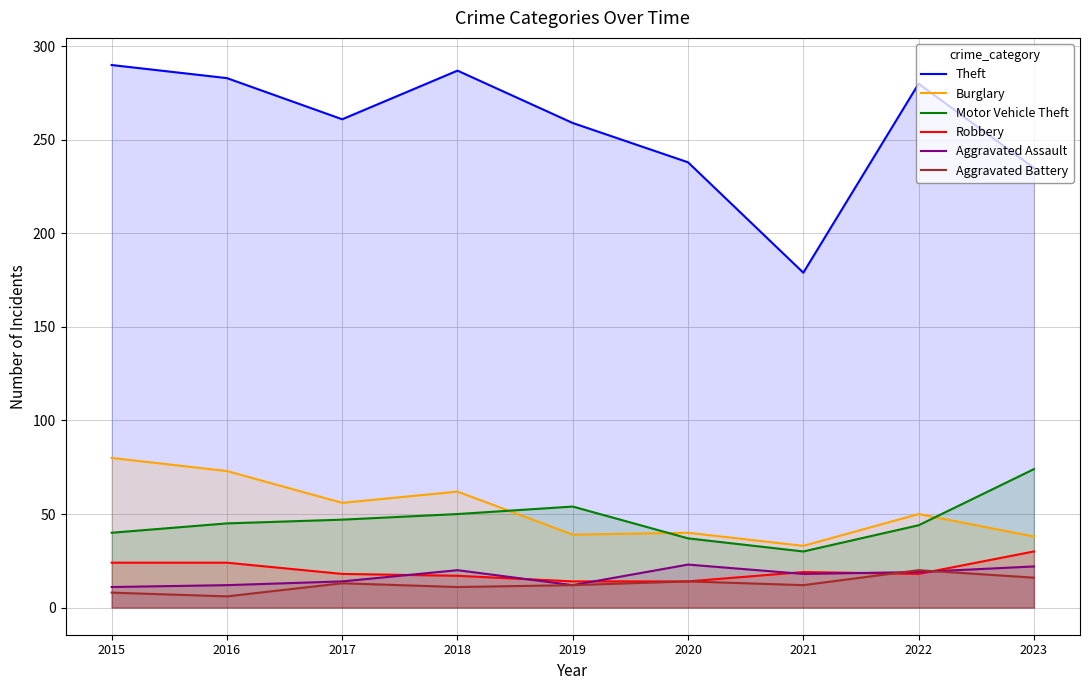

What is the difference between the second highest and minimum values in the Robbery series?

10